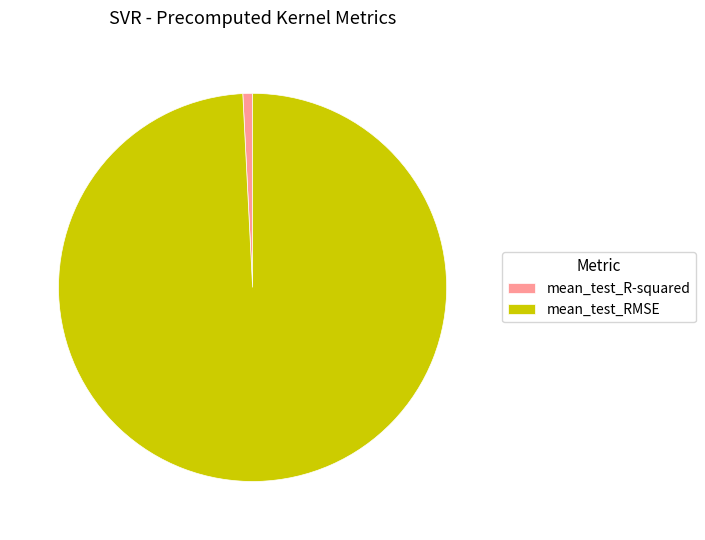

Count the number of slices in the pie.

2